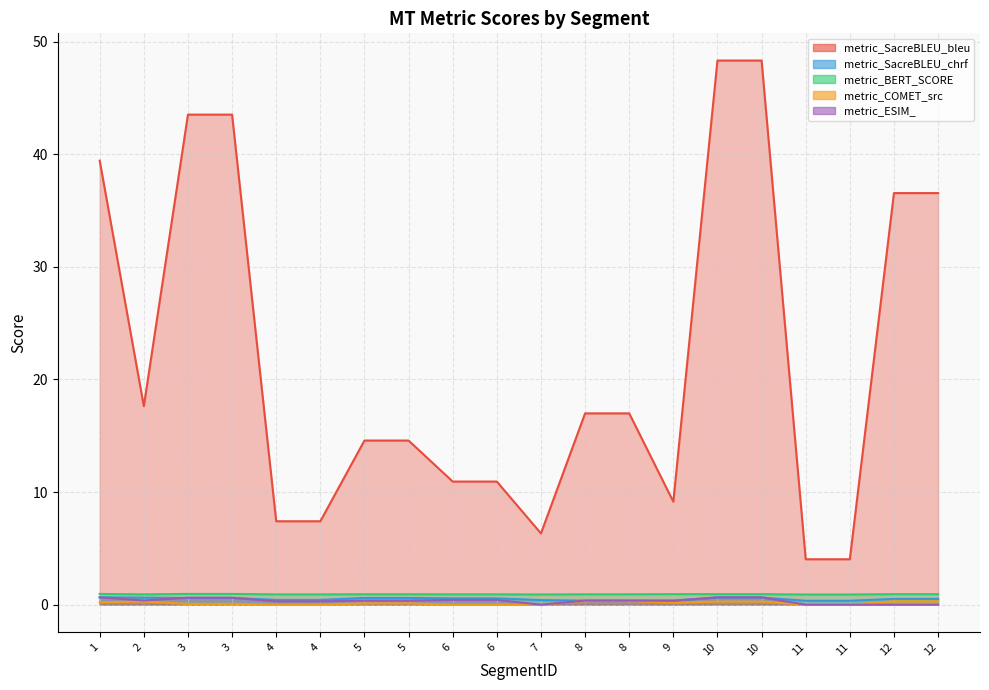

Does the chart display data point markers on the line(s)?

No